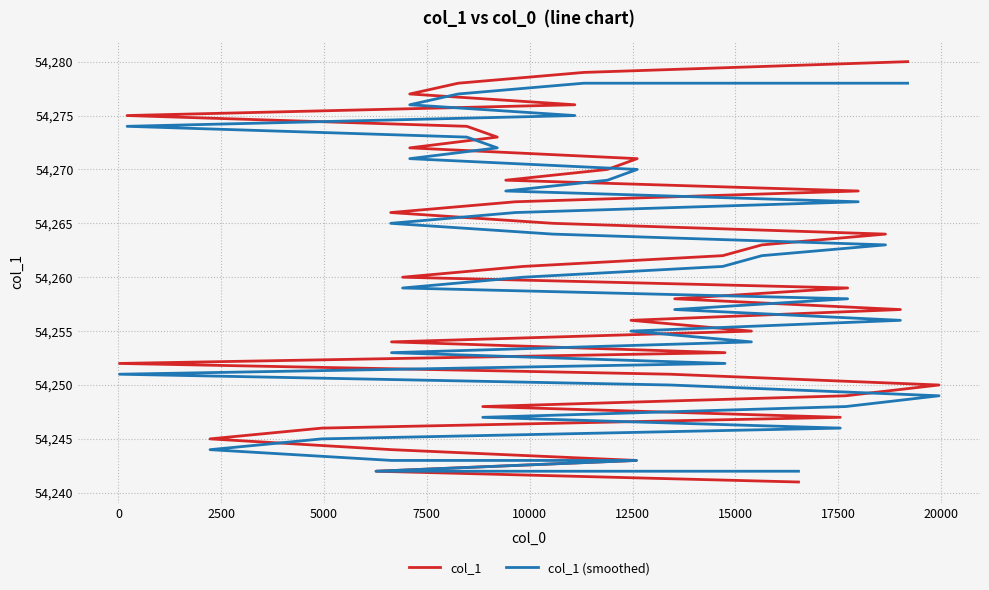

True or false: col_1 (smoothed) and col_1 cross at least once.

False